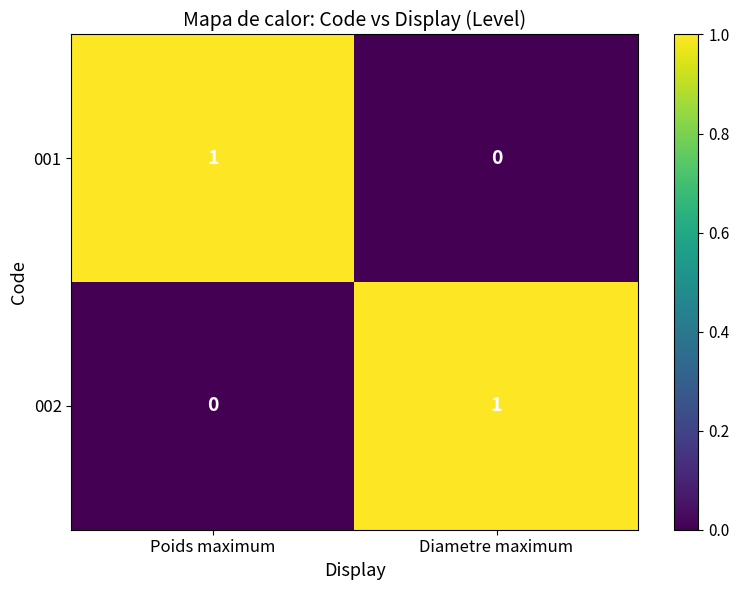

Reading right to left, list all the values displayed in this chart.

001: Diametre maximum=0	Poids maximum=1
002: Diametre maximum=1	Poids maximum=0